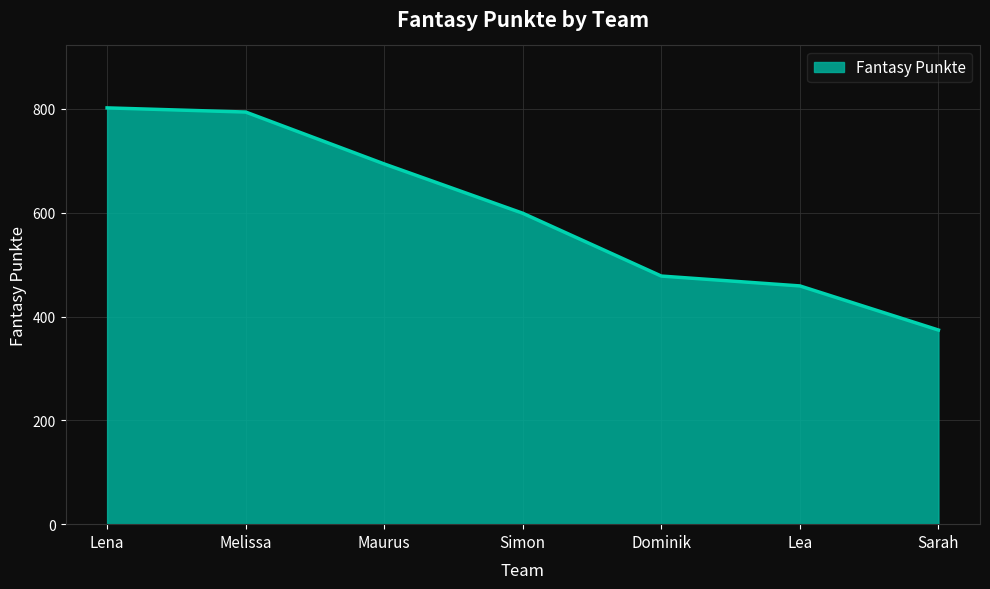

List the labels in order of value, smallest first.

Sarah, Lea, Dominik, Simon, Maurus, Melissa, Lena